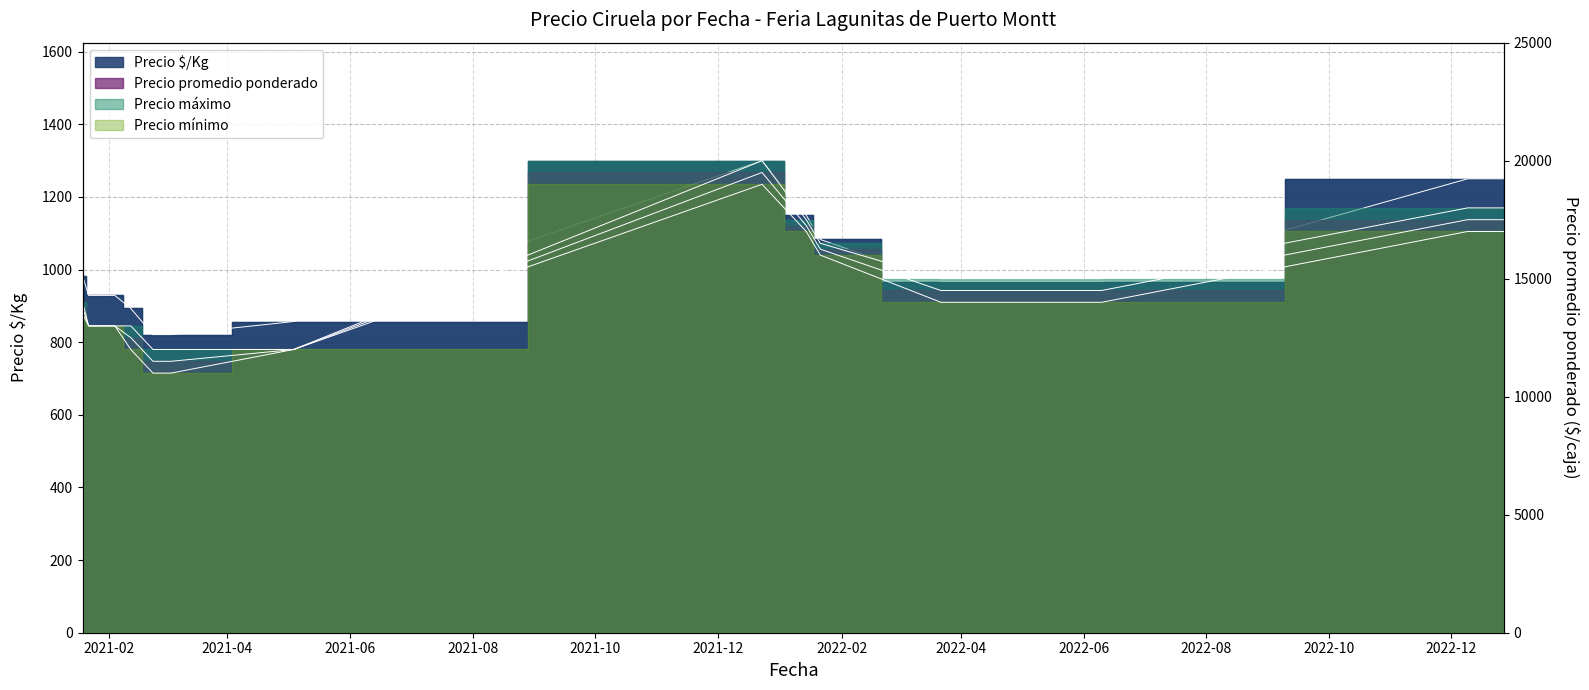

Between 2022-06-10 and 2022-01-21, which is larger?

2022-01-21